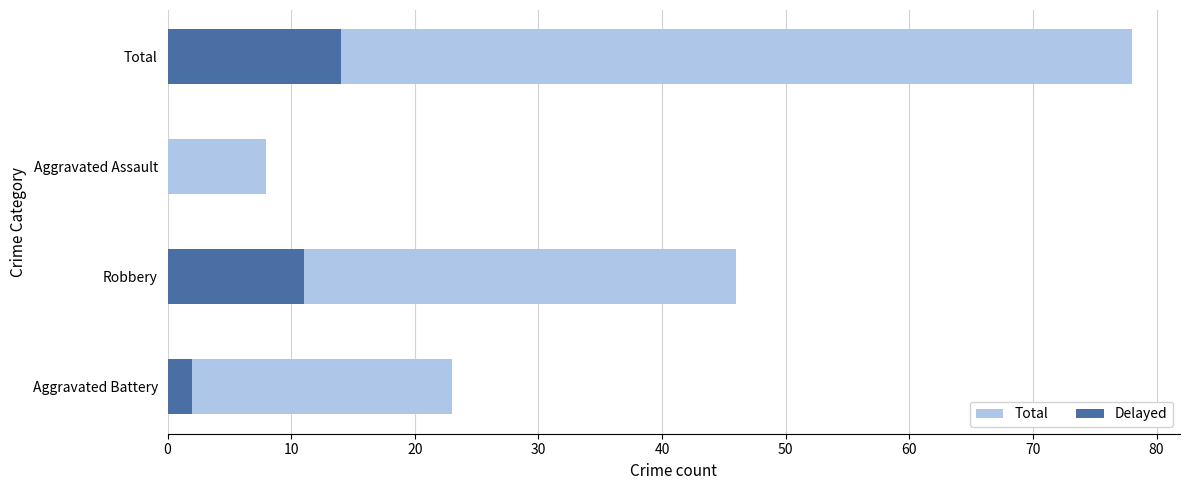

Is it true that Delayed equals 16 at 10?

False